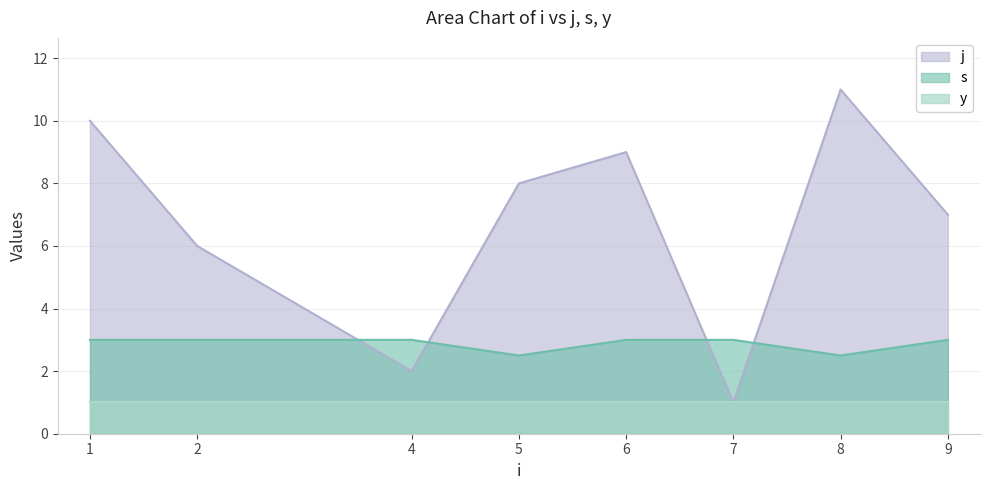

At which category does j reach its first local valley?

4